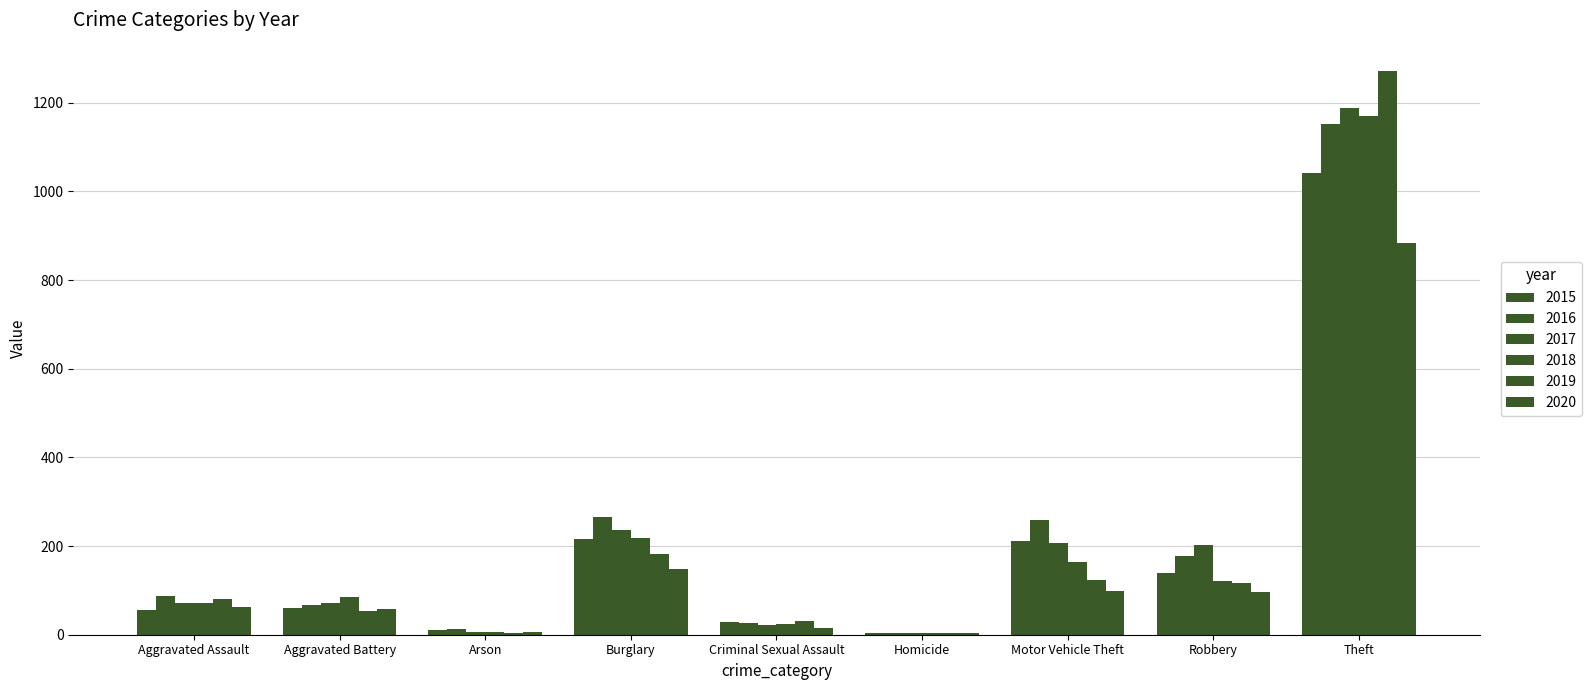

Is it true that 2020 equals 96 at Aggravated Assault?

False